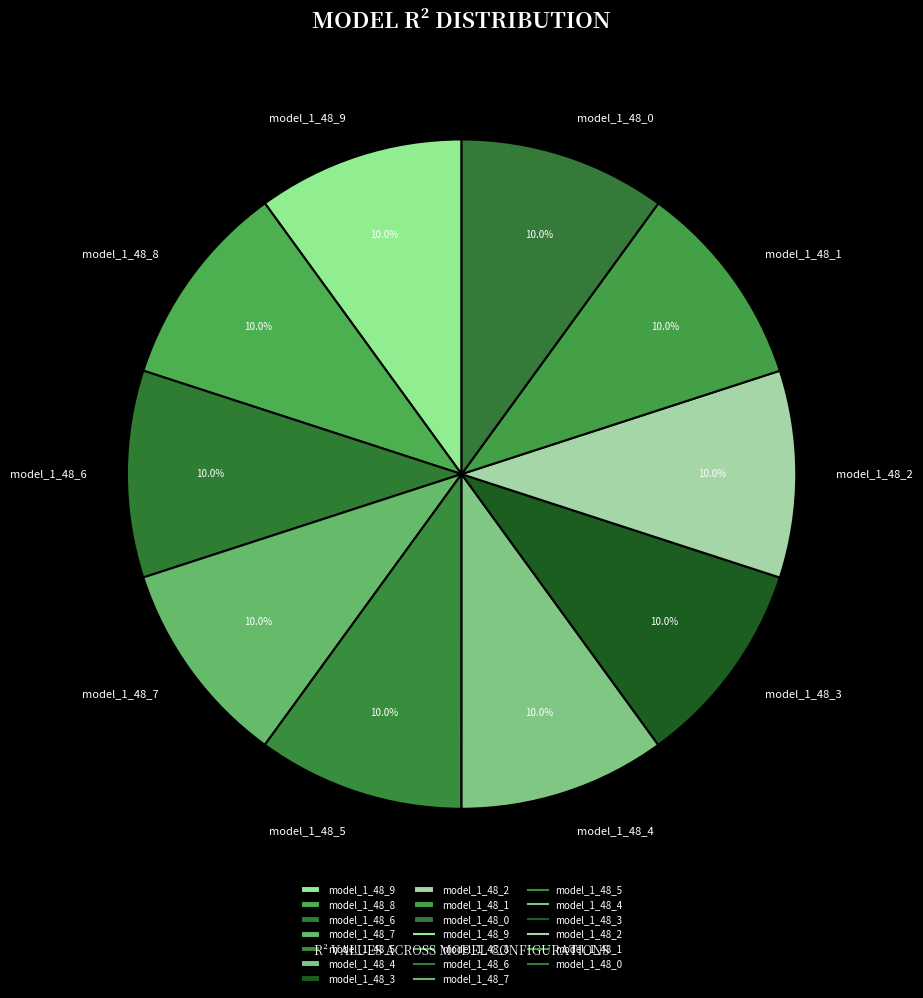

Does model_1_48_2 represent more than half of the total?

No